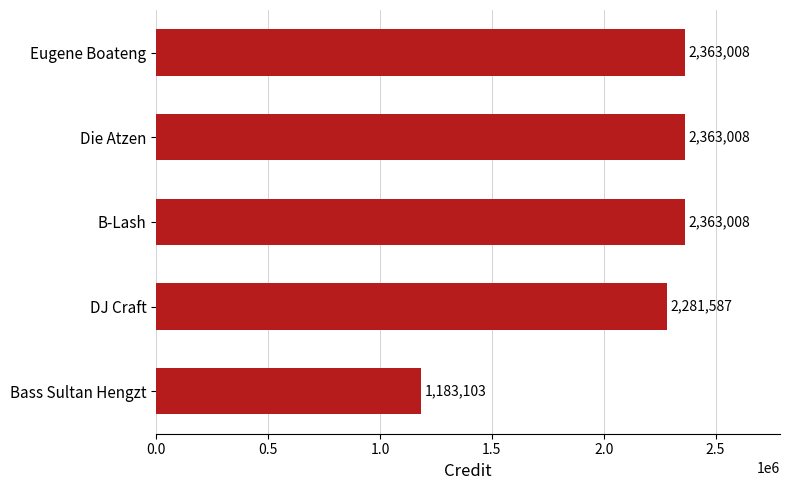

What is the change in value from DJ Craft to B-Lash?

+81421